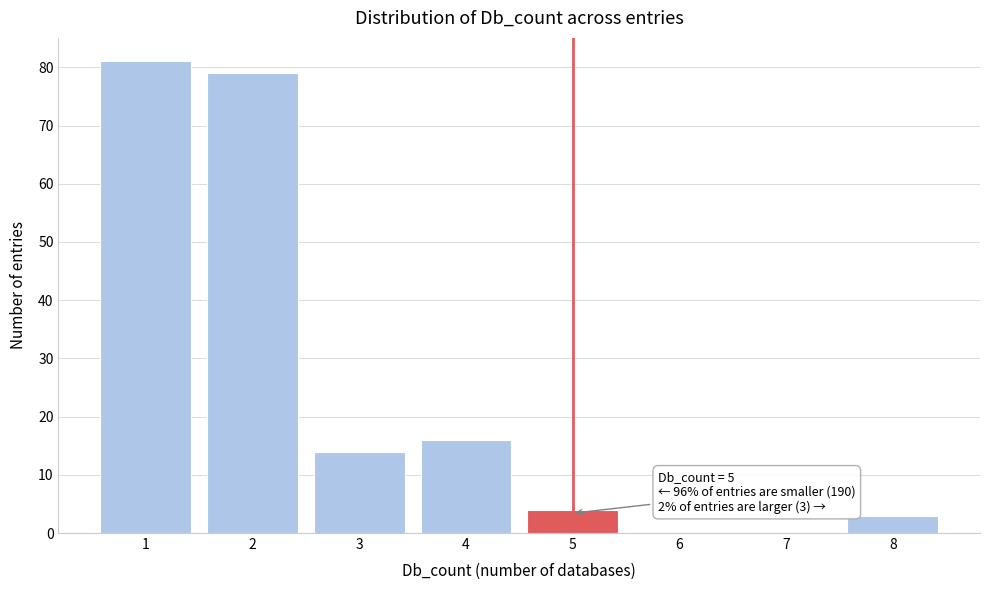

Over which range of the x-axis is the bar tallest?

0.5 to 1.5